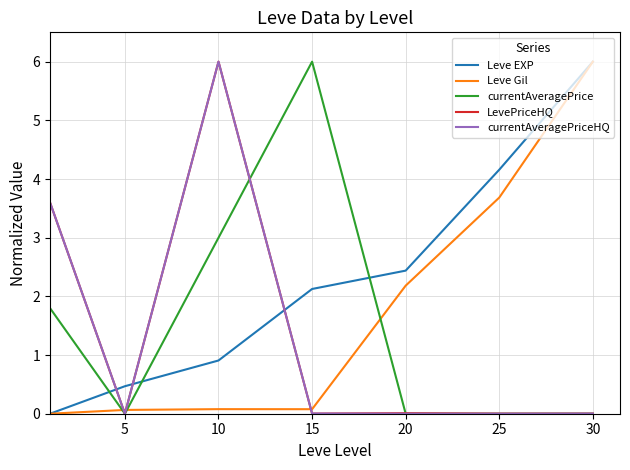

How many times do Leve Gil and LevePriceHQ cross each other?

3